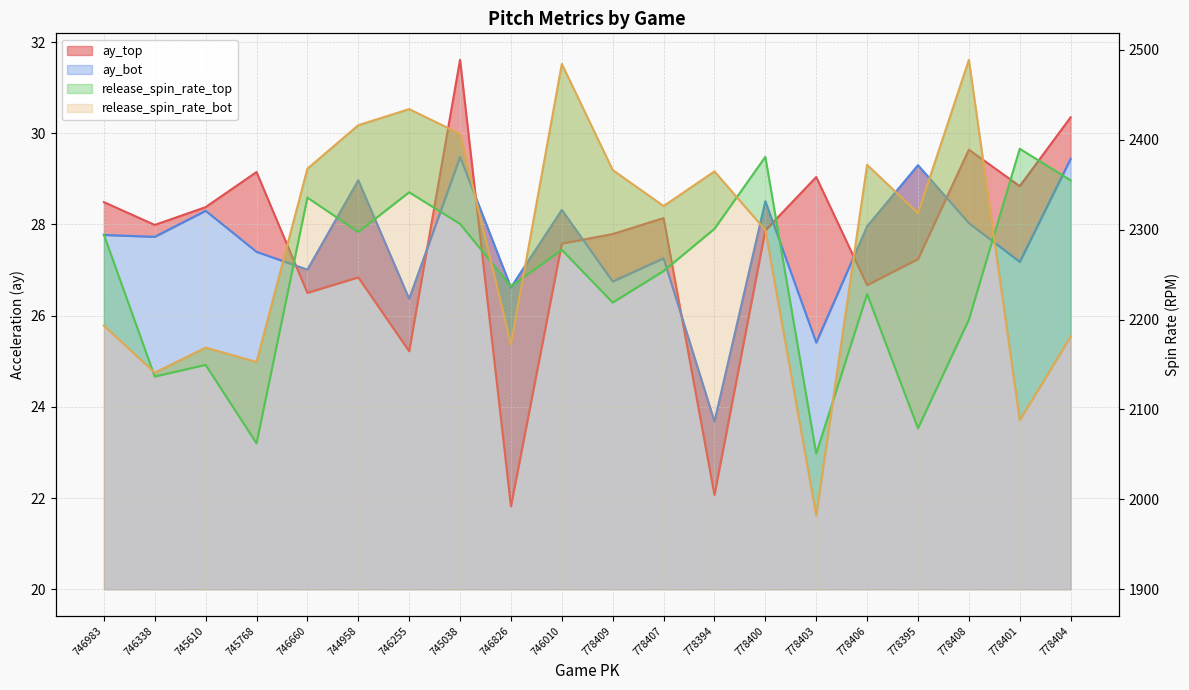

What are all the series names shown in the legend?

ay_top, ay_bot, release_spin_rate_top, release_spin_rate_bot